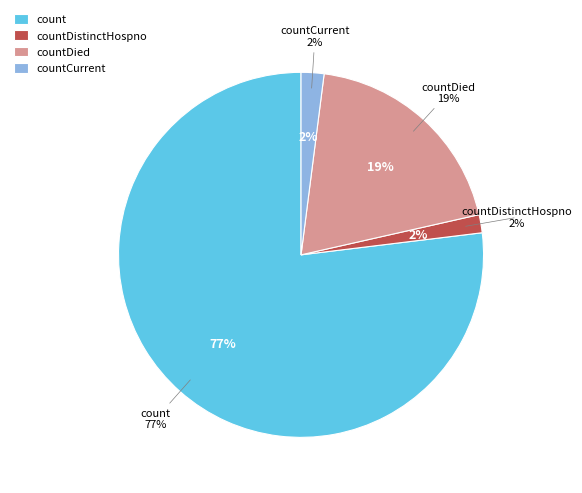

True or false: countCurrentSuspected accounts for 0% of the total.

True